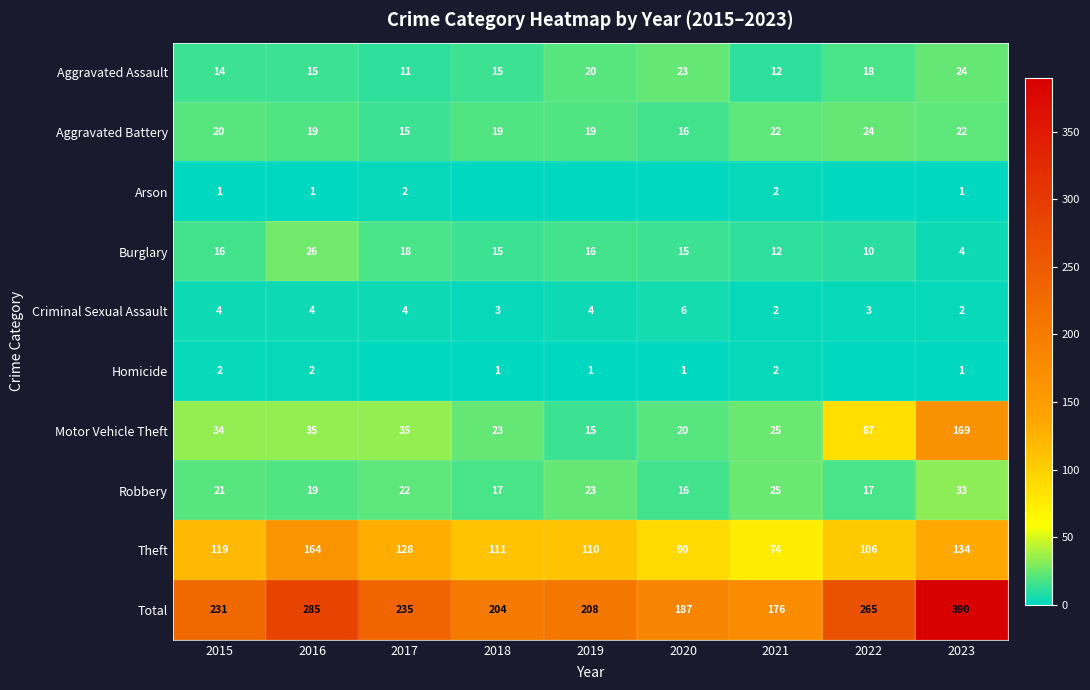

Count the number of categories in the chart.

9